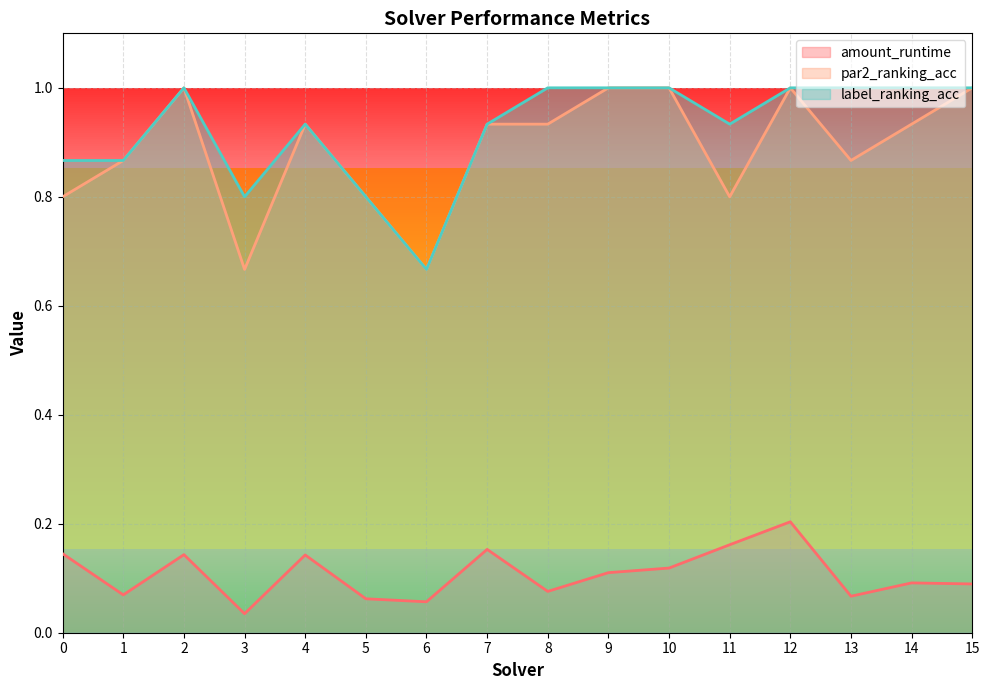

True or false: par2_ranking_acc and label_ranking_acc cross at least once.

False